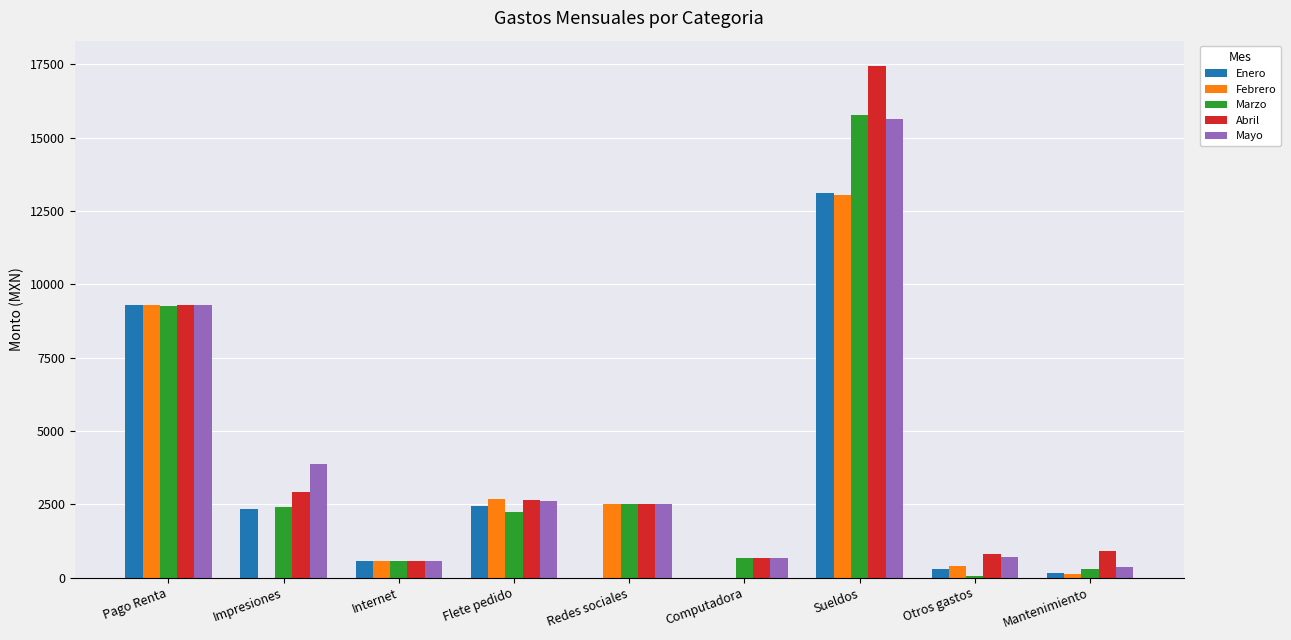

What is the sum of all Febrero values?

28565.1